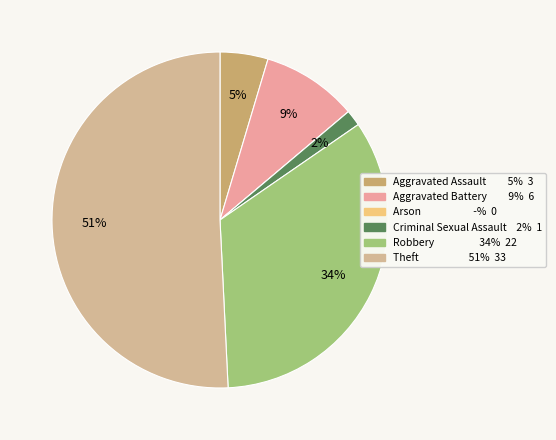

What percentage do Robbery and Aggravated Assault together represent?

38.5%